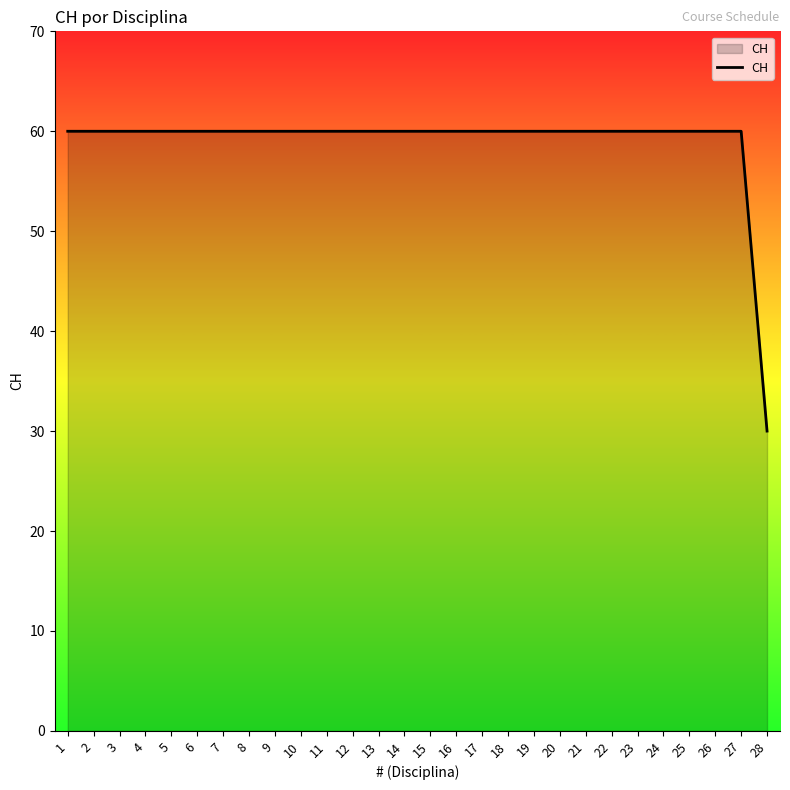

What is the minimum value shown in the chart?

30